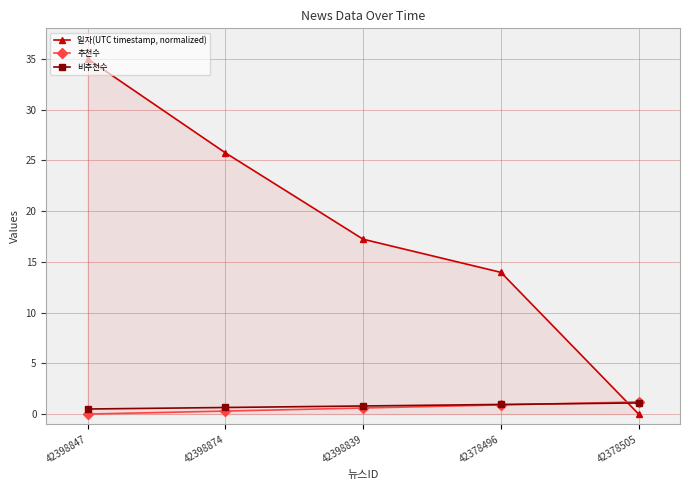

Which series has the largest total across all categories?

일자(UTC timestamp, normalized)